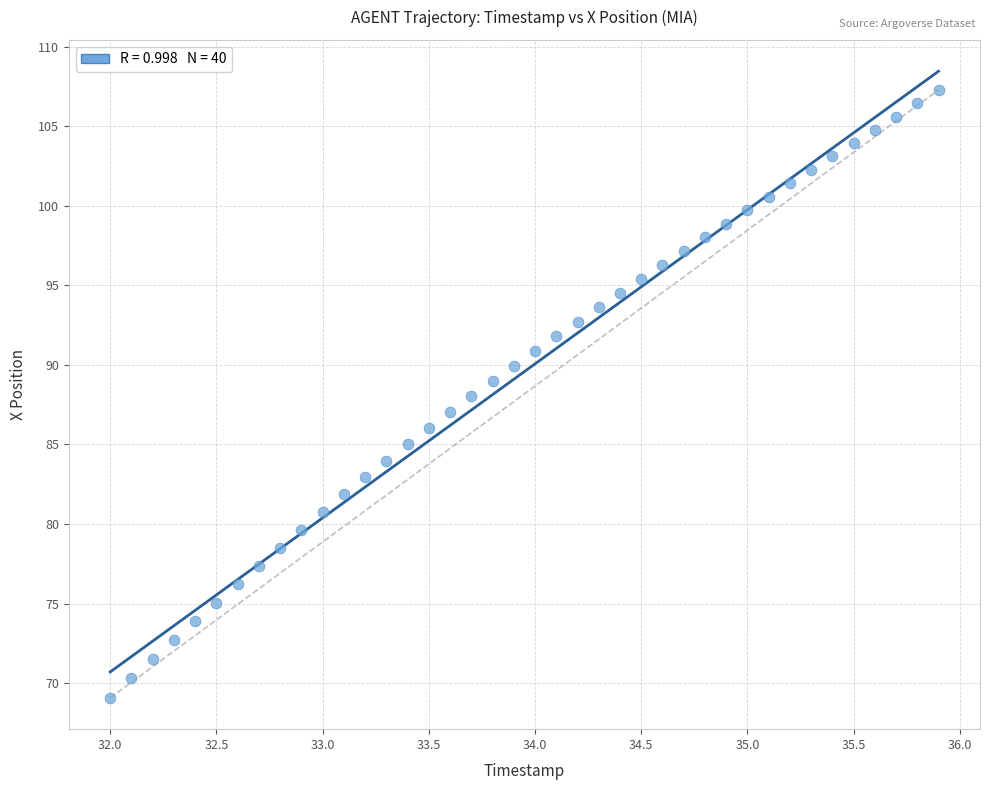

What is the range of Y values (max minus min)?

38.2